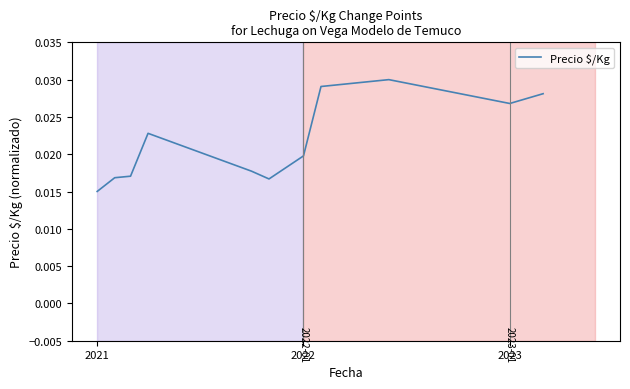

How many lines are shown in the chart?

1